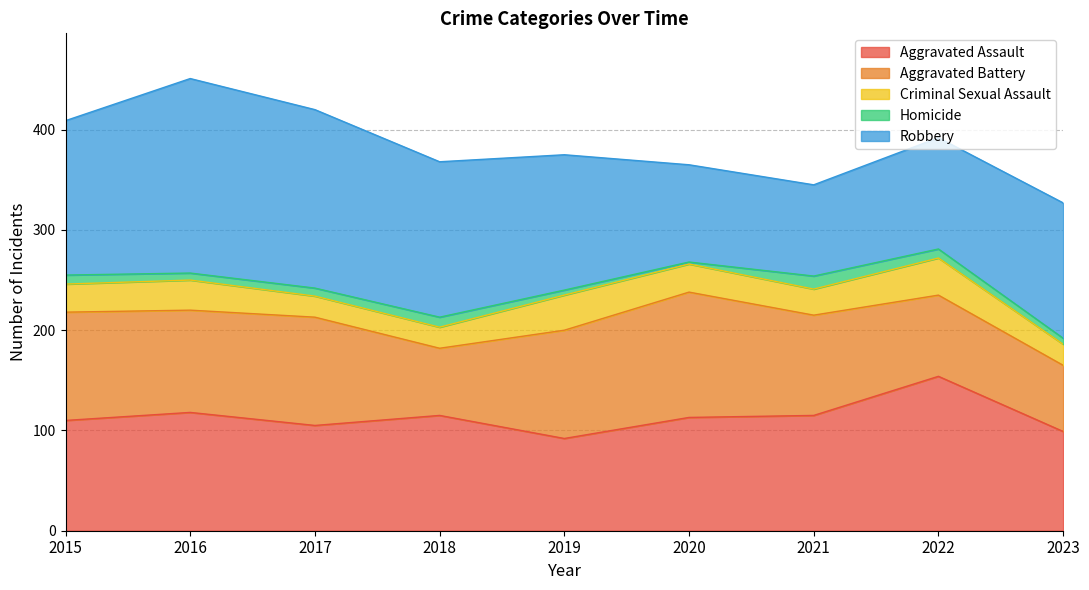

Rank the categories by Robbery value from lowest to highest.

2021, 2020, 2022, 2019, 2023, 2015, 2018, 2017, 2016